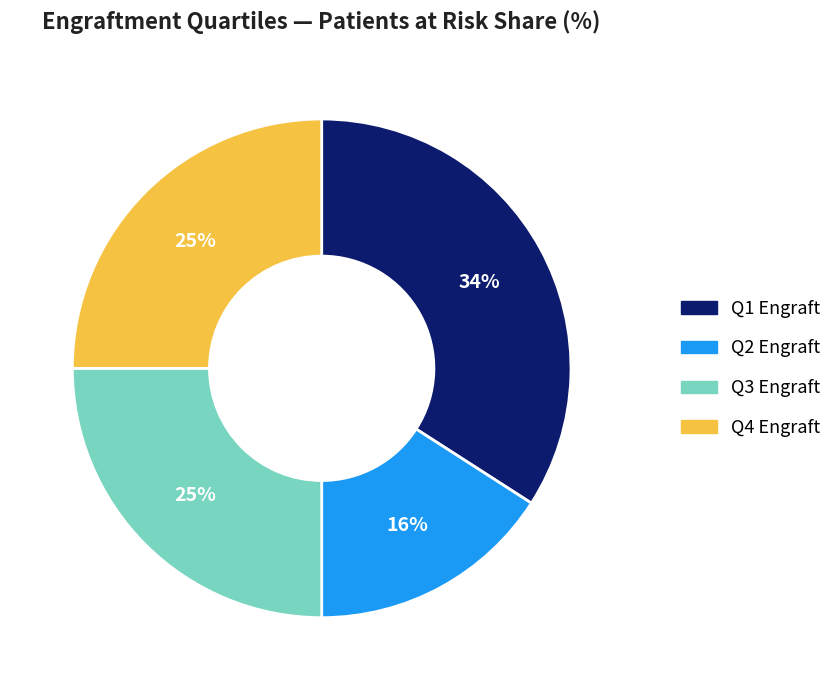

The Q1 Engraft slice represents 22% of the pie. True or false?

False